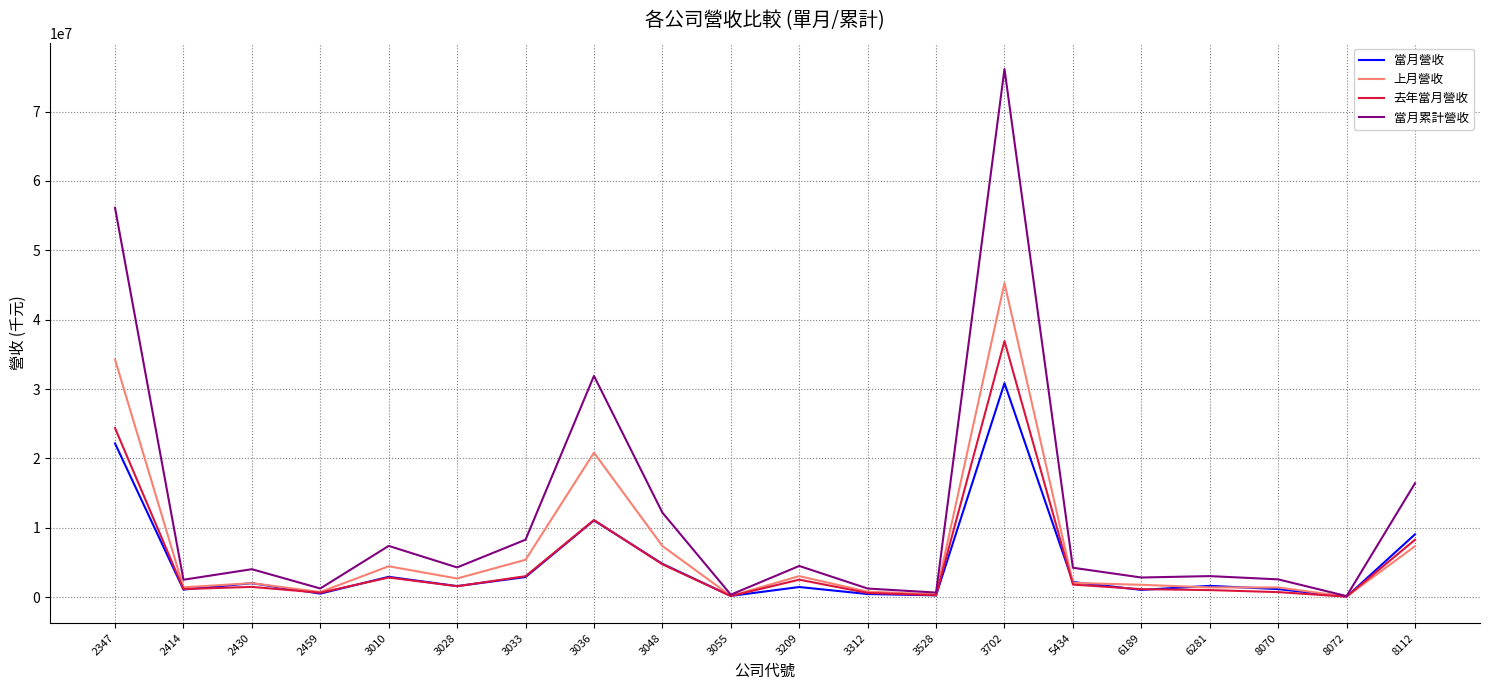

Which series has the largest range (max minus min)?

當月累計營收